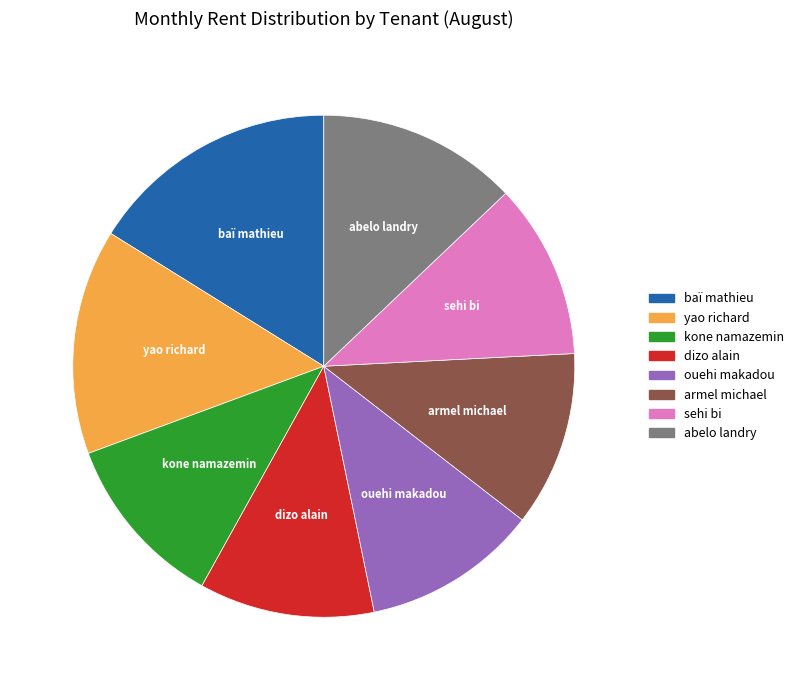

Does any single category account for the majority?

No